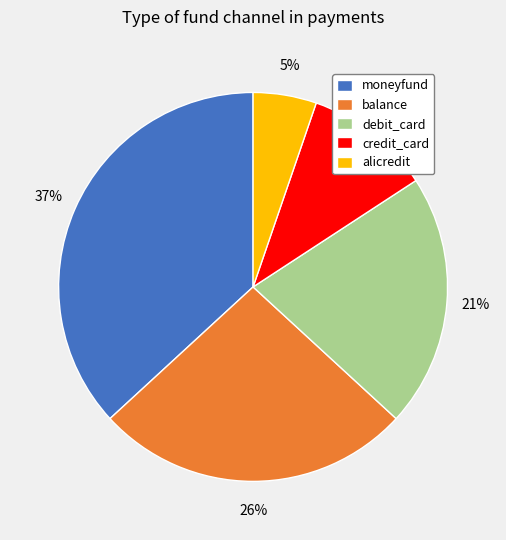

What percentage is the balance slice, to the nearest percent?

26%